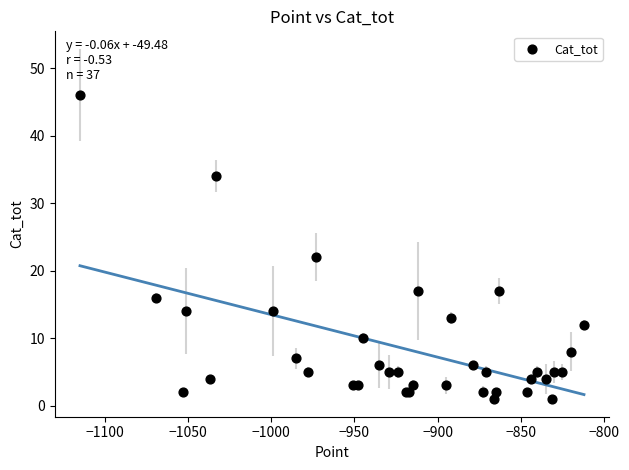

What Y value in the scatter plot is closest to 23?

22